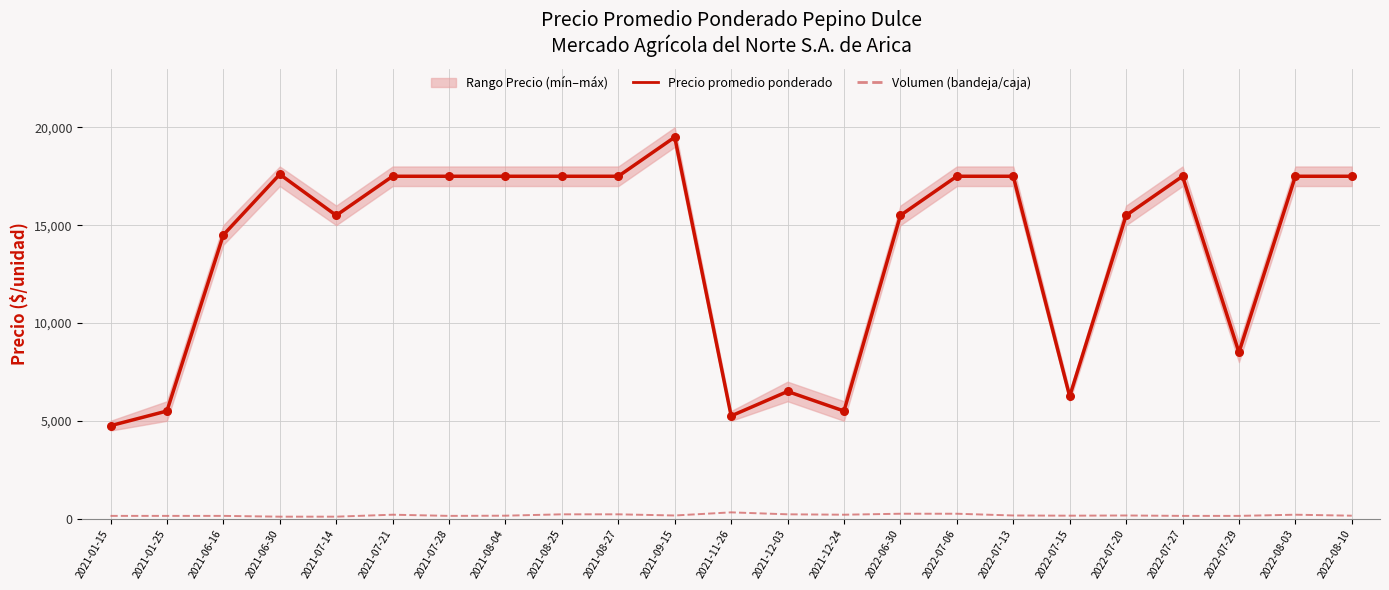

True or false: Volumen (bandeja/caja) and Precio promedio ponderado cross at least once.

False